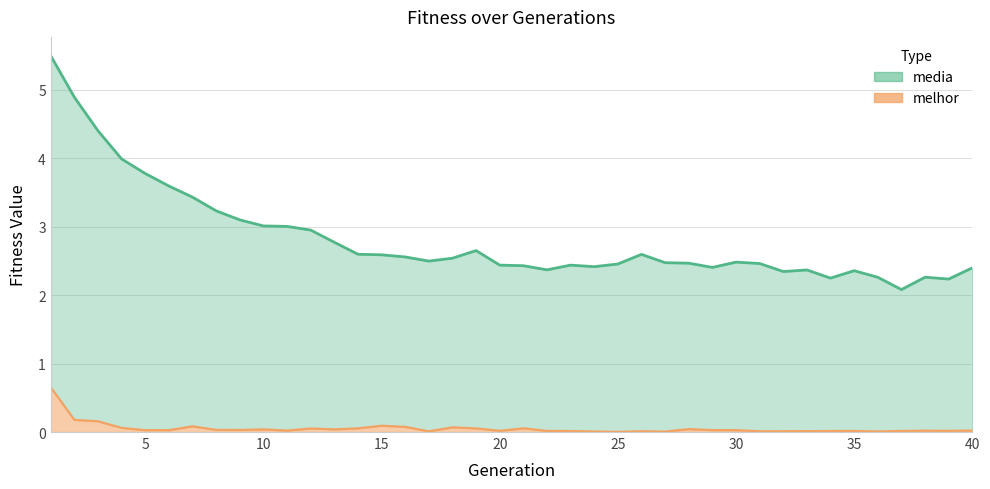

Reading right to left, what are all the values shown in this chart?

media: 2.4	2.2	2.3	2.1	2.3	2.4	2.2	2.4	2.3	2.5	2.5	2.4	2.5	2.5	2.6	2.5	2.4	2.4	2.4	2.4	2.4	2.7	2.5	2.5	2.6	2.6	2.6	2.8	3.0	3.0	3.0	3.1	3.2	3.4	3.6	3.8	4.0	4.4	4.9	5.5
melhor: 0.0	0.0	0.0	0.0	0.0	0.0	0.0	0.0	0.0	0.0	0.0	0.0	0.0	0.0	0.0	0.0	0.0	0.0	0.0	0.1	0.0	0.1	0.1	0.0	0.1	0.1	0.1	0.0	0.1	0.0	0.0	0.0	0.0	0.1	0.0	0.0	0.1	0.2	0.2	0.7